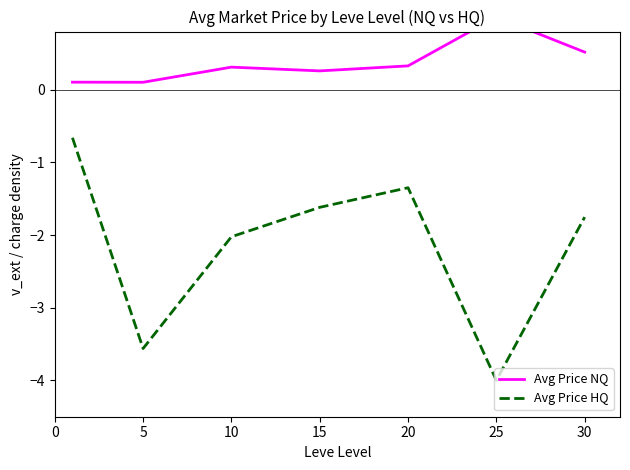

At which label does Avg Price HQ reach its minimum?

25